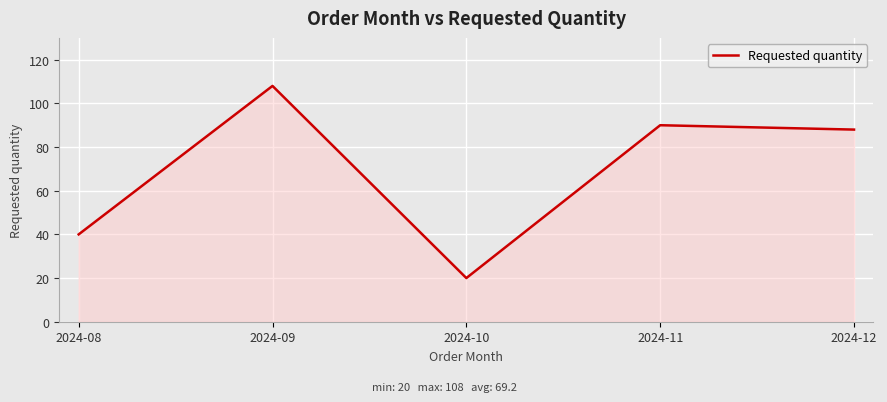

How many lines are shown in the chart?

1